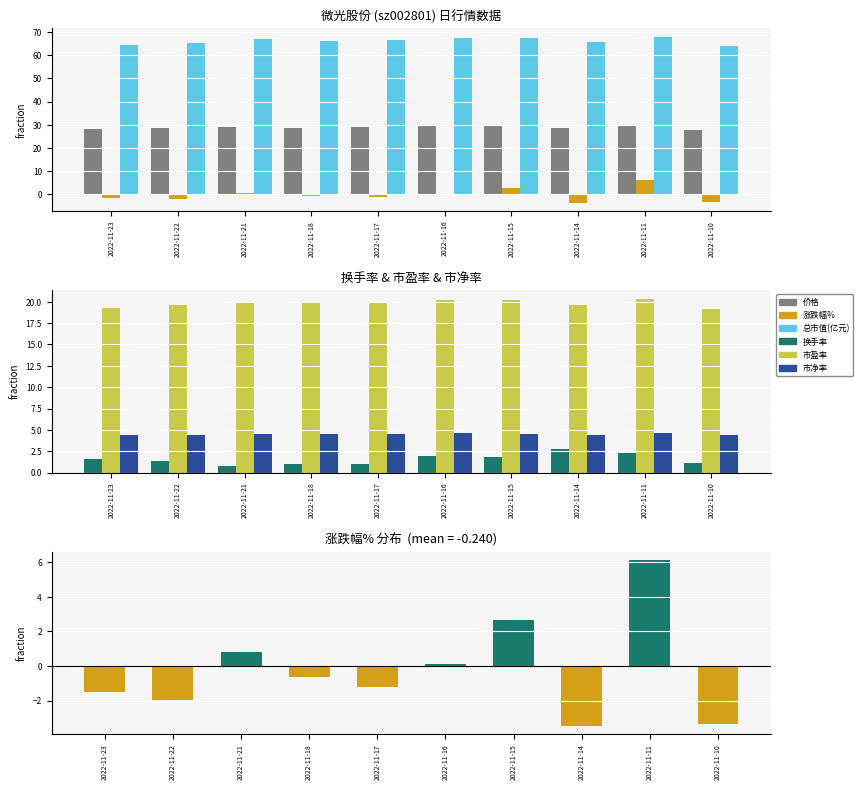

What is the sum of the 价格 values at 2022-11-15 and 2022-11-17?

58.4